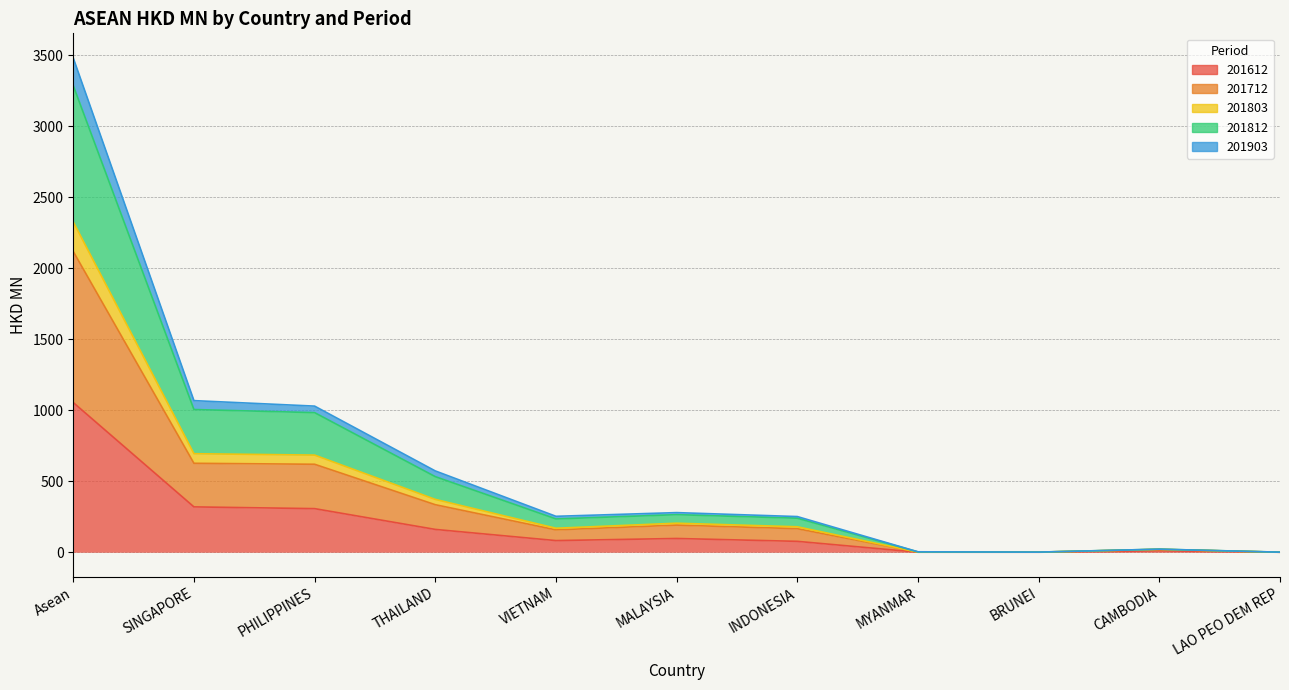

Where is the first local maximum for 201803?

MALAYSIA